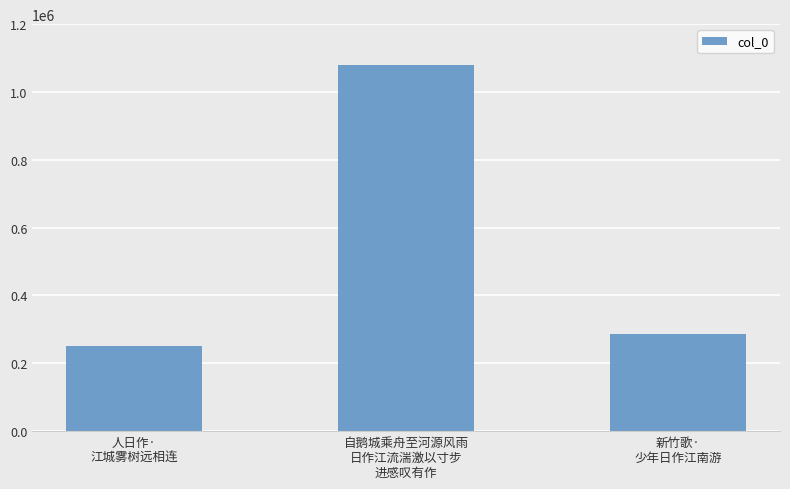

How many distinct data groups are displayed?

1